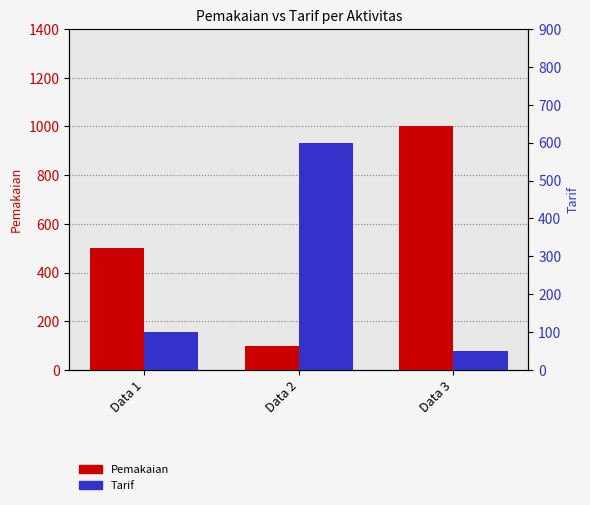

True or false: Pemakaian has a value of 27 at Data 2.

False